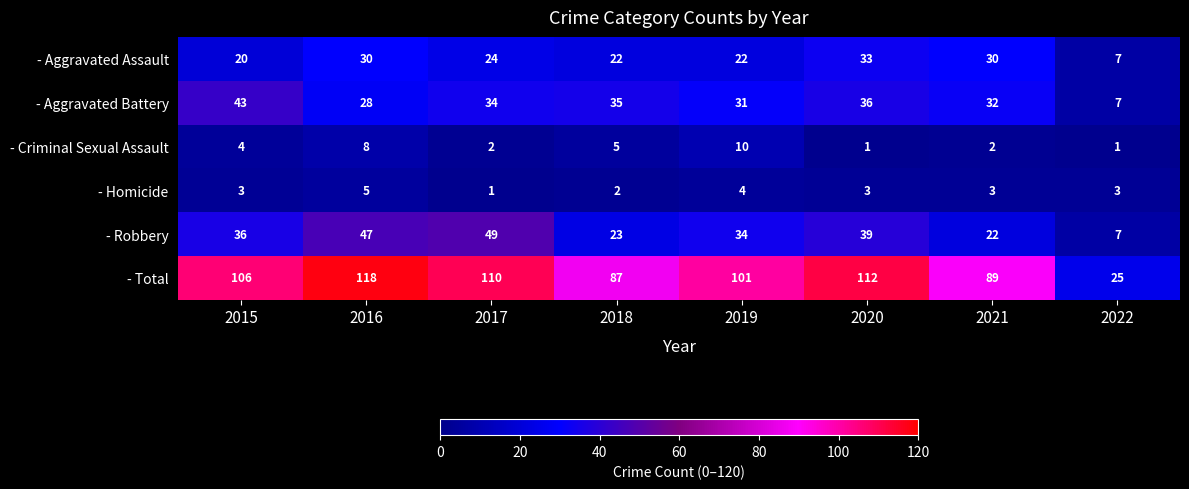

Count the number of categories in the chart.

8